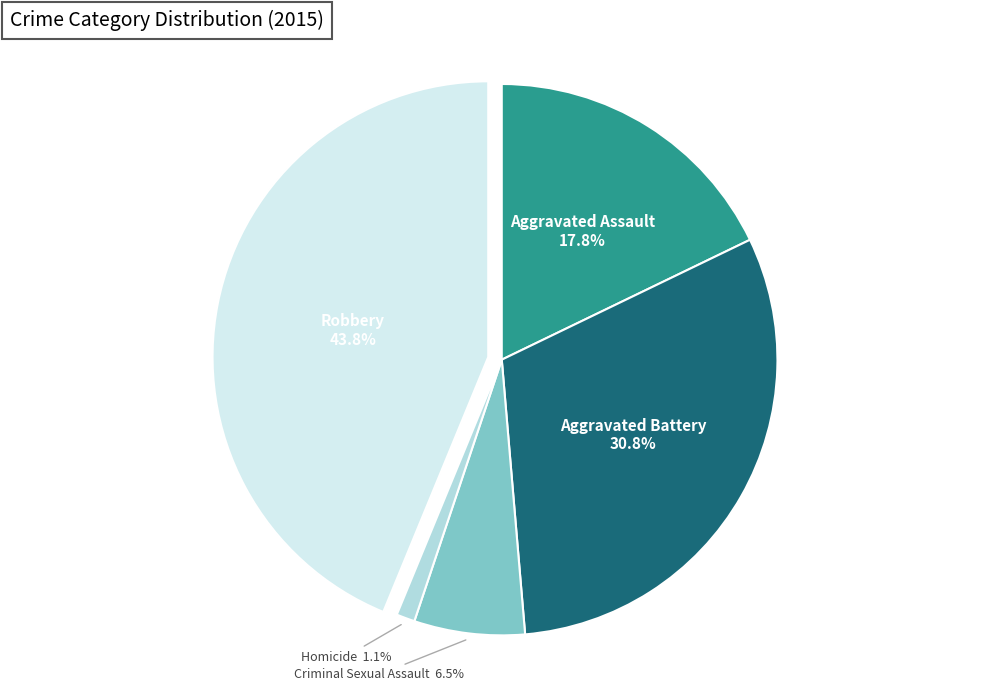

Which category has the biggest portion of the pie?

Robbery